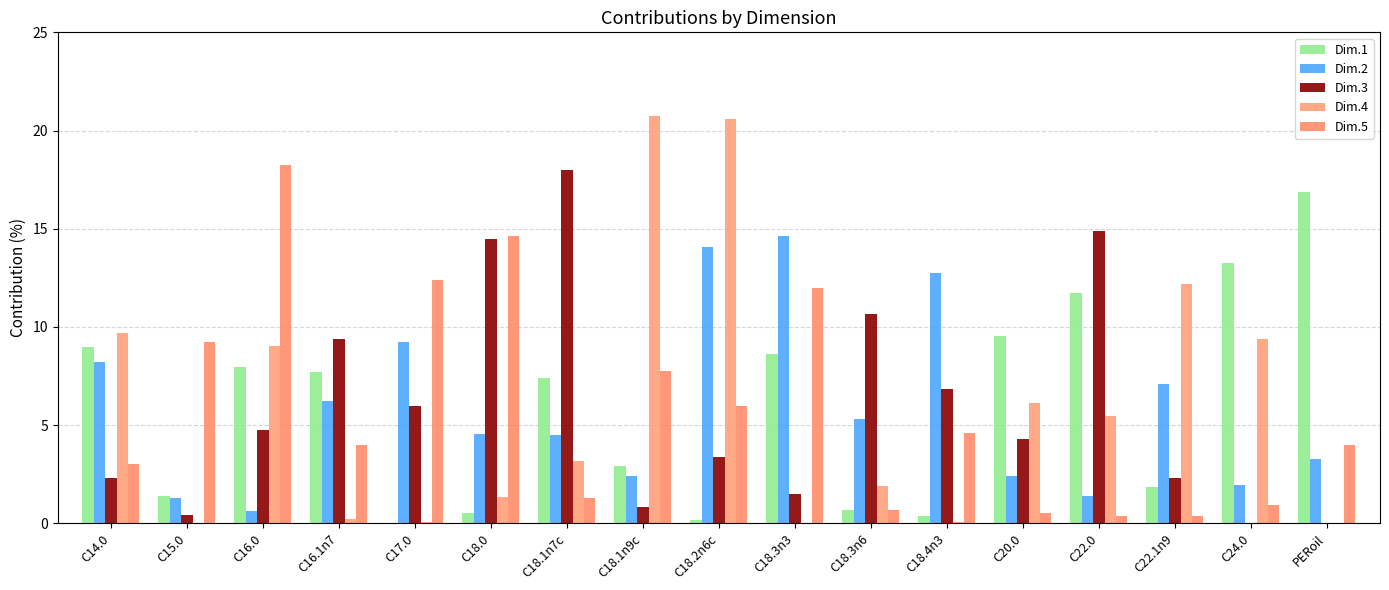

What is the sum of all Dim.4 values?

100.0